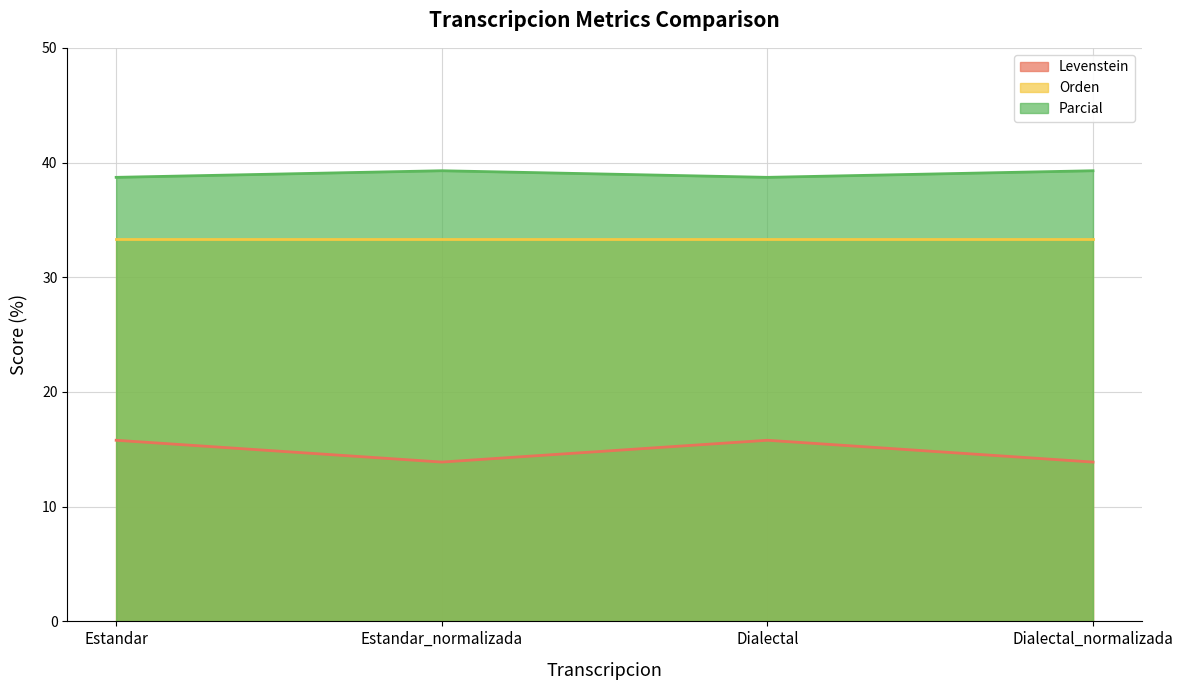

True or false: Levenstein and Parcial intersect in this chart.

False